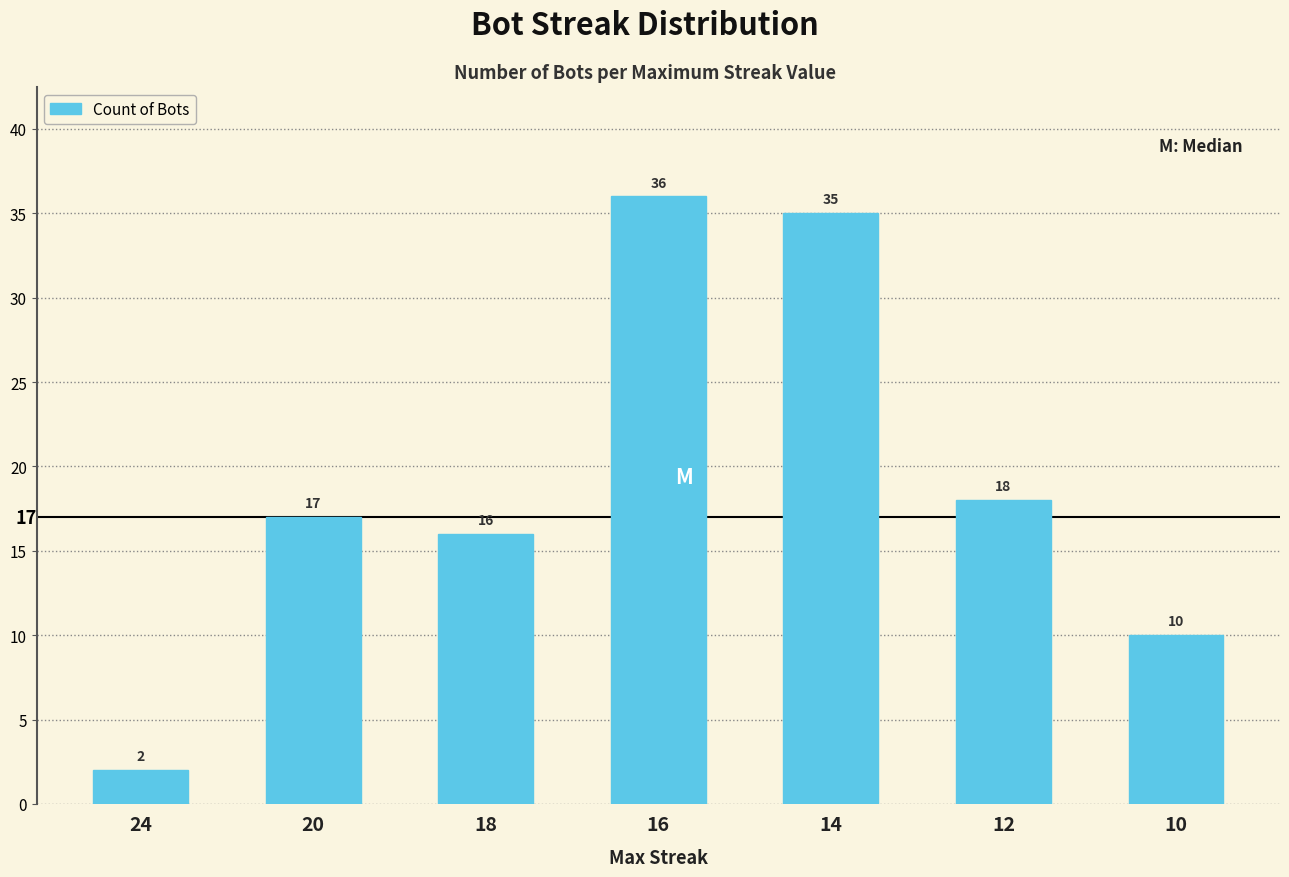

Is it true that the value at 14 is 53?

False